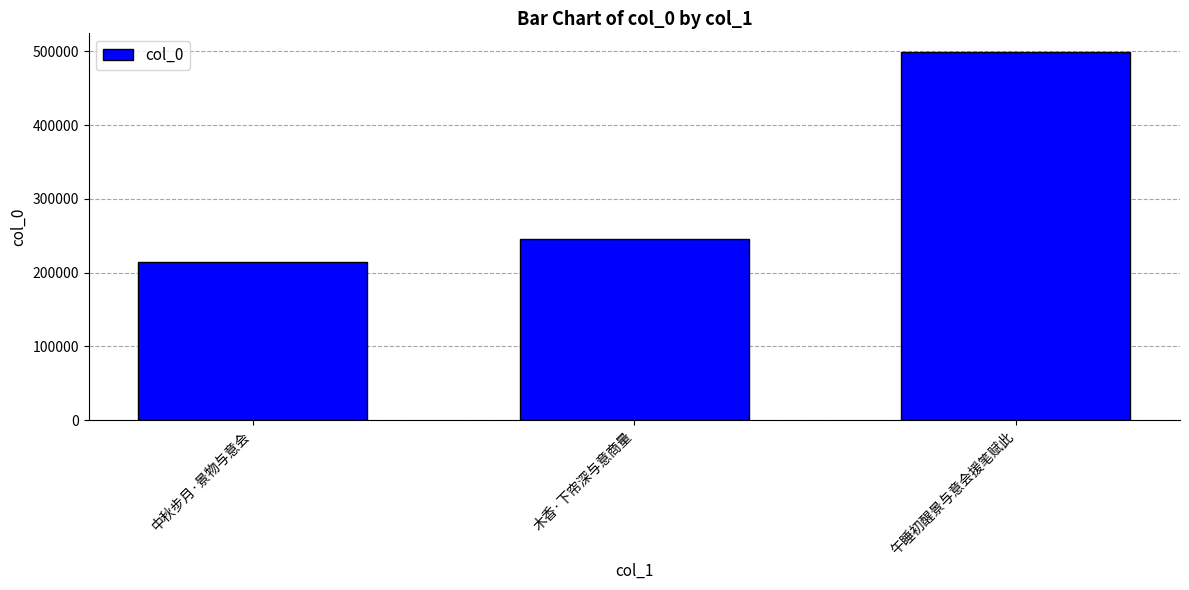

Reading left to right, extract all data points from this chart.

214436	245634	499459